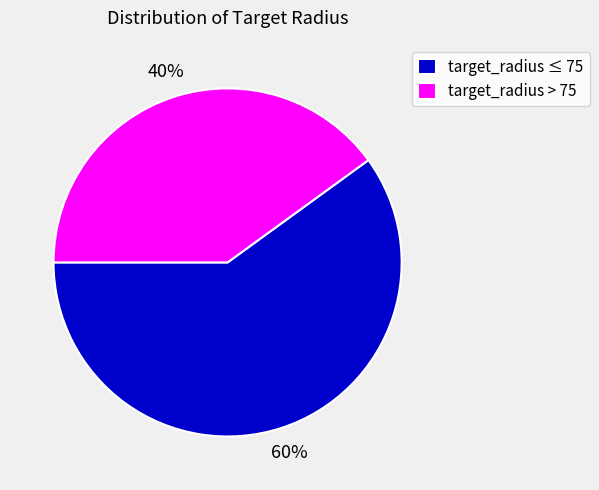

Is the sum of target_radius ≤ 75 and target_radius > 75 greater than half?

Yes